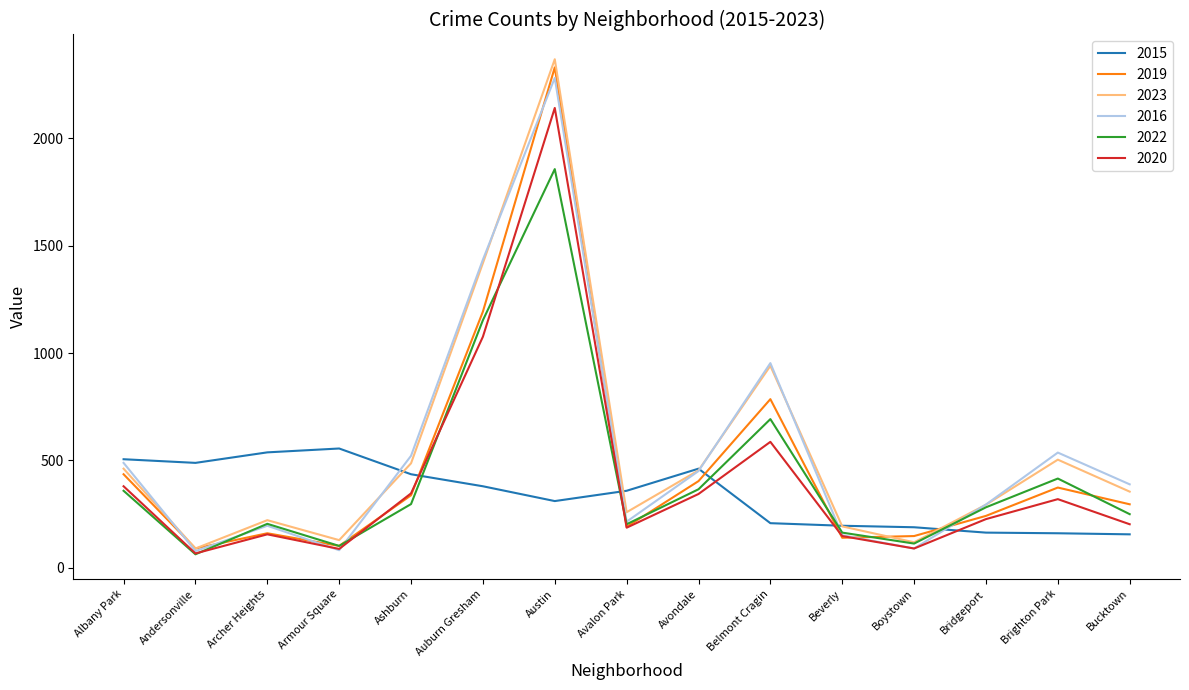

The value of 2016 at Ashburn is 521. True or false?

True